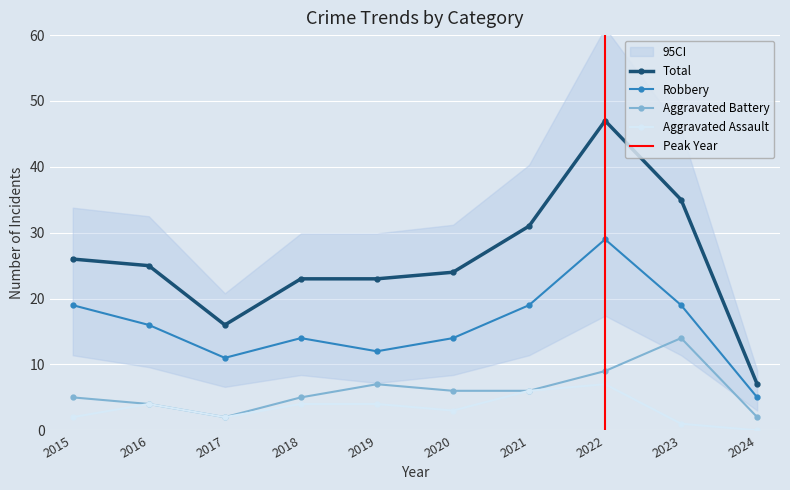

How many data points in Robbery are less than 16?

5